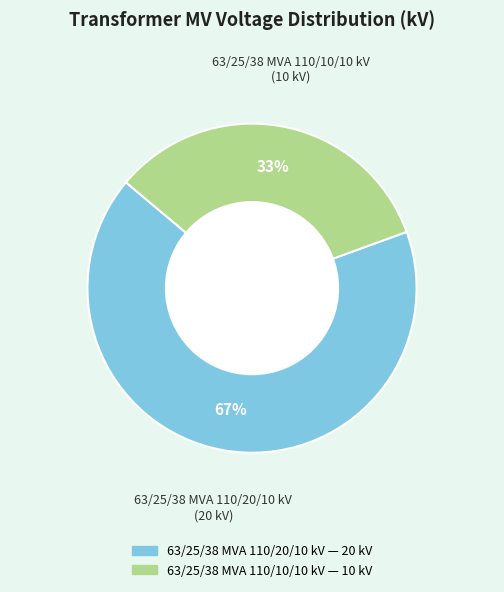

Do 63/25/38 MVA 110/20/10 kV and 63/25/38 MVA 110/10/10 kV together represent more than half of the pie?

Yes